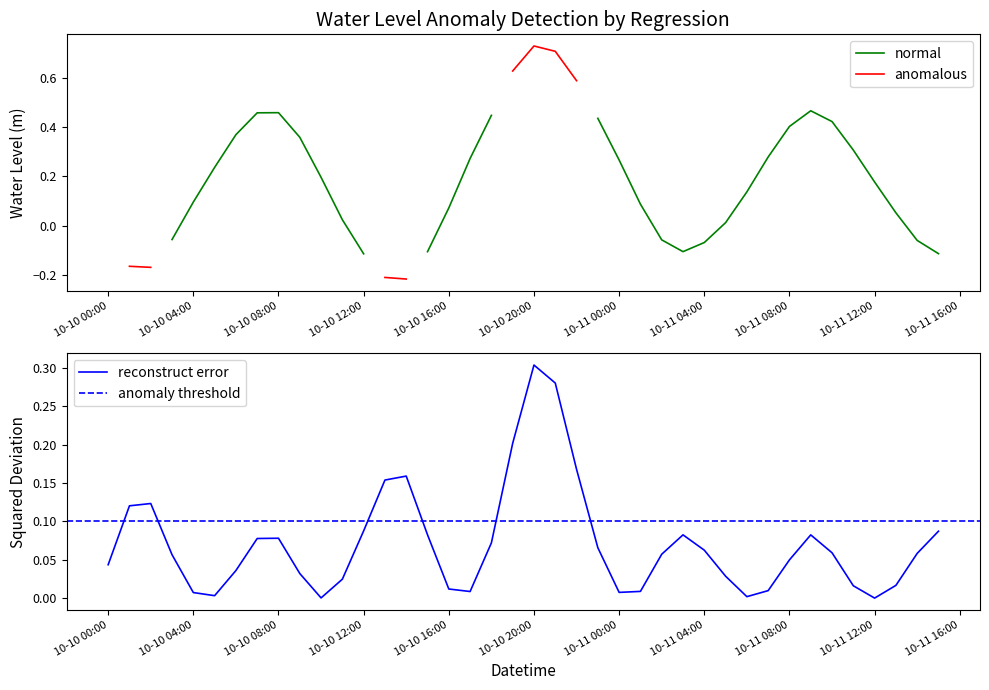

What is the label of the 29th point from the left?

2024-10-11 04:00:00